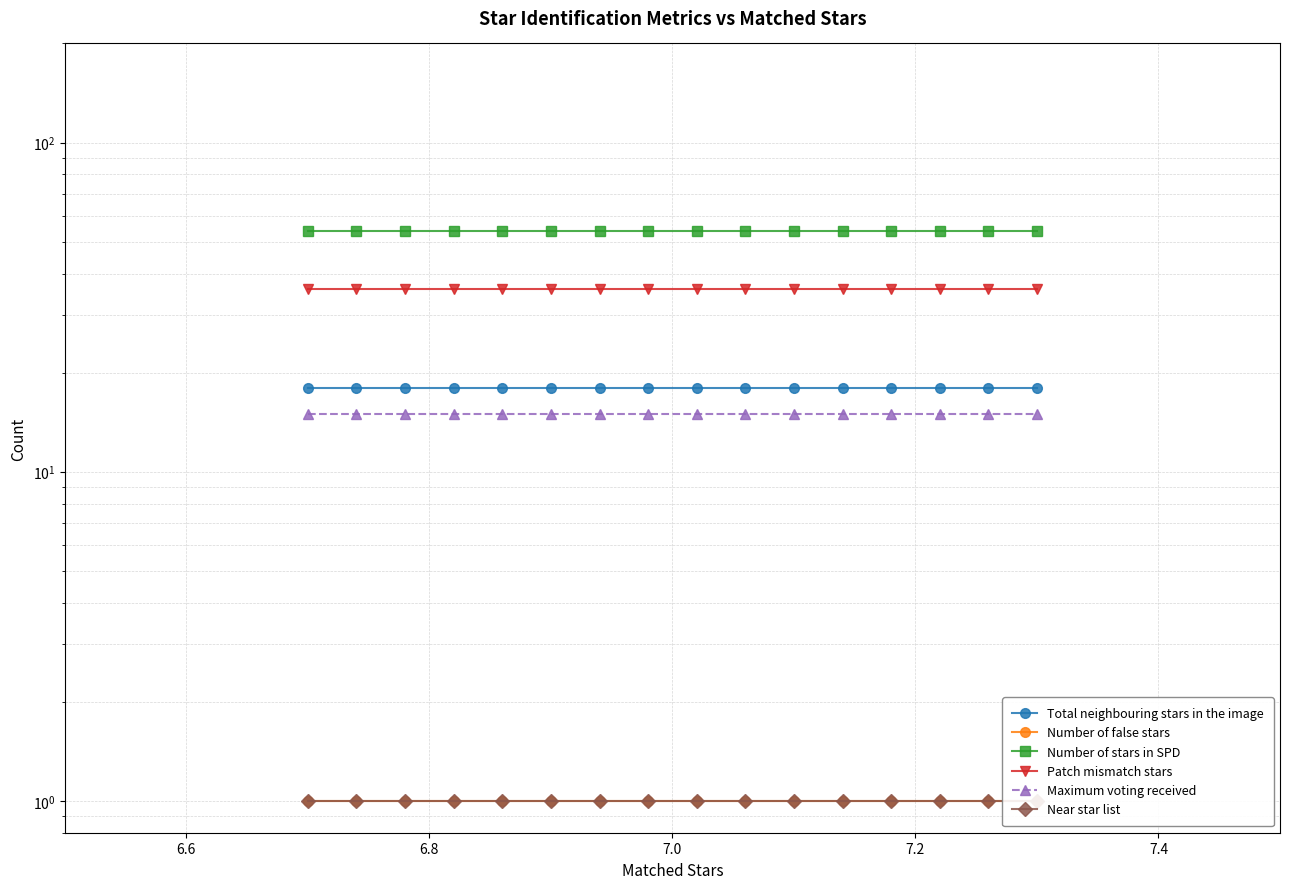

Which series has the largest range (max minus min)?

Total neighbouring stars in the image